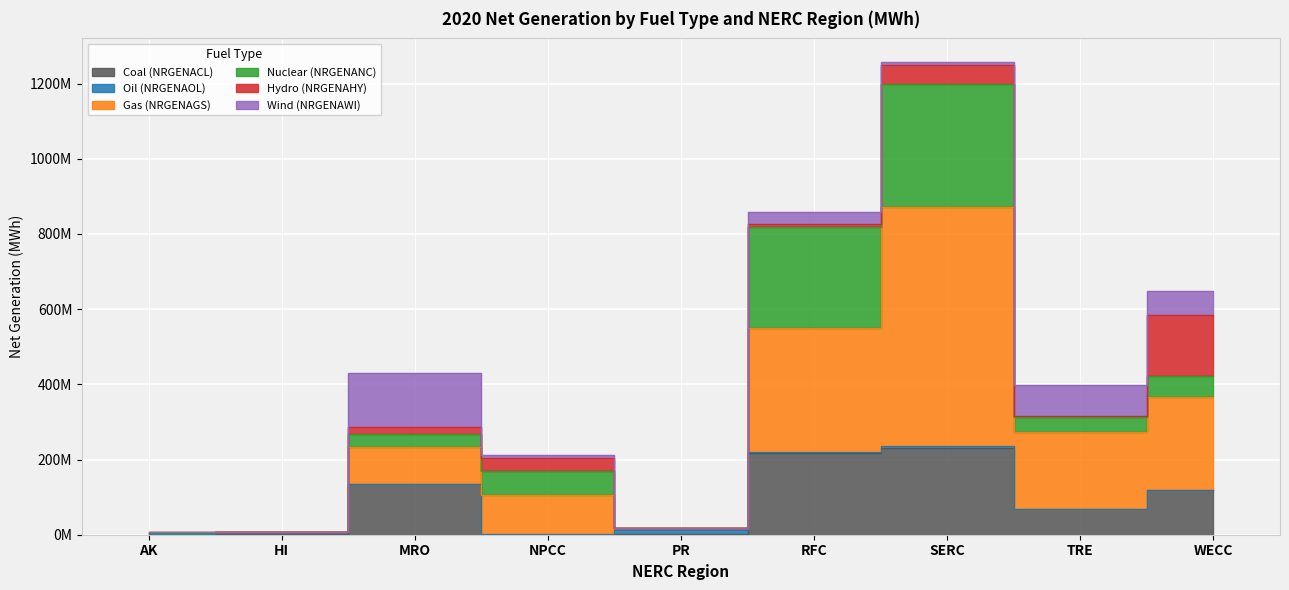

What is the spread (max minus min) of values at WECC?

245367991.4